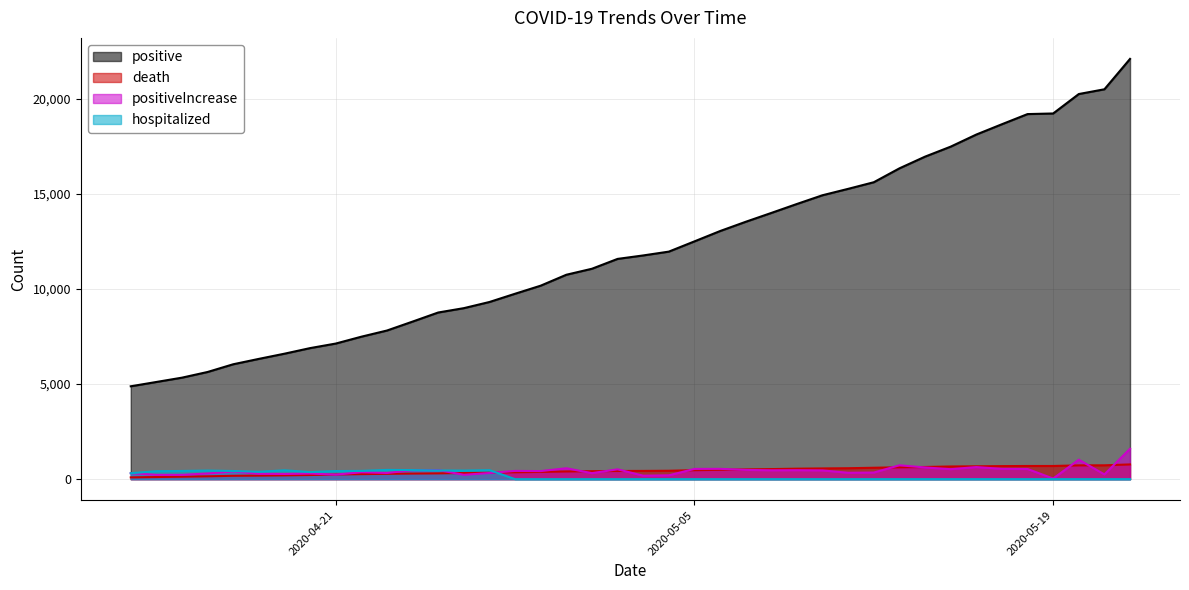

List the labels in order of positive value, smallest first.

2020-04-13, 2020-04-14, 2020-04-15, 2020-04-16, 2020-04-17, 2020-04-18, 2020-04-19, 2020-04-20, 2020-04-21, 2020-04-22, 2020-04-23, 2020-04-24, 2020-04-25, 2020-04-26, 2020-04-27, 2020-04-28, 2020-04-29, 2020-04-30, 2020-05-01, 2020-05-02, 2020-05-03, 2020-05-04, 2020-05-05, 2020-05-06, 2020-05-07, 2020-05-08, 2020-05-09, 2020-05-10, 2020-05-11, 2020-05-12, 2020-05-13, 2020-05-14, 2020-05-15, 2020-05-16, 2020-05-17, 2020-05-18, 2020-05-19, 2020-05-20, 2020-05-21, 2020-05-22